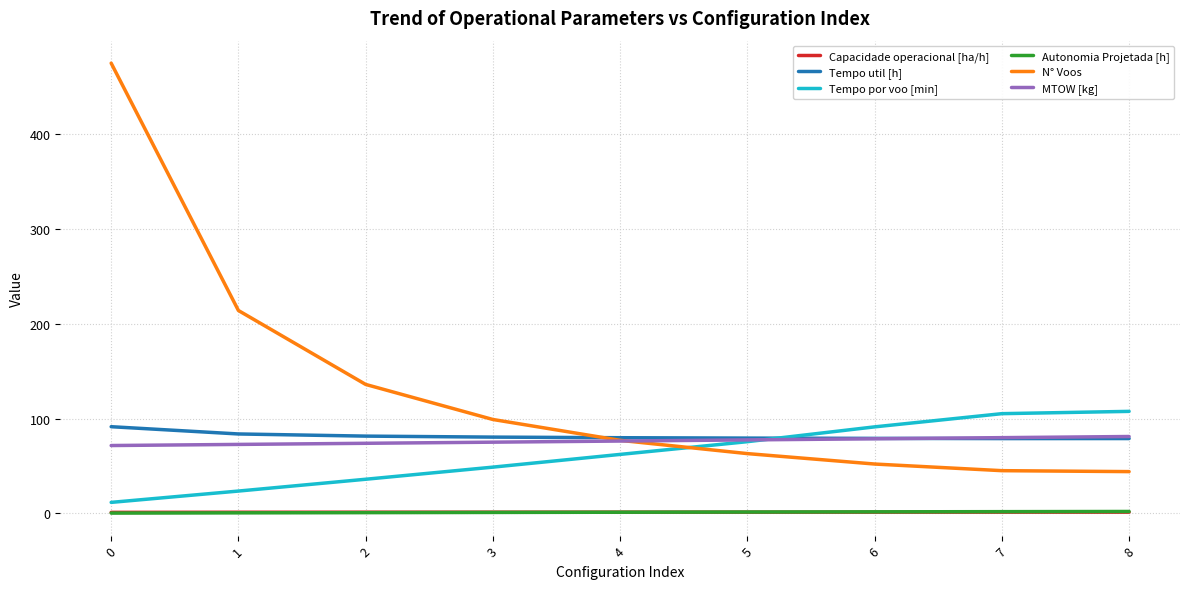

What is the smallest value displayed?

0.2